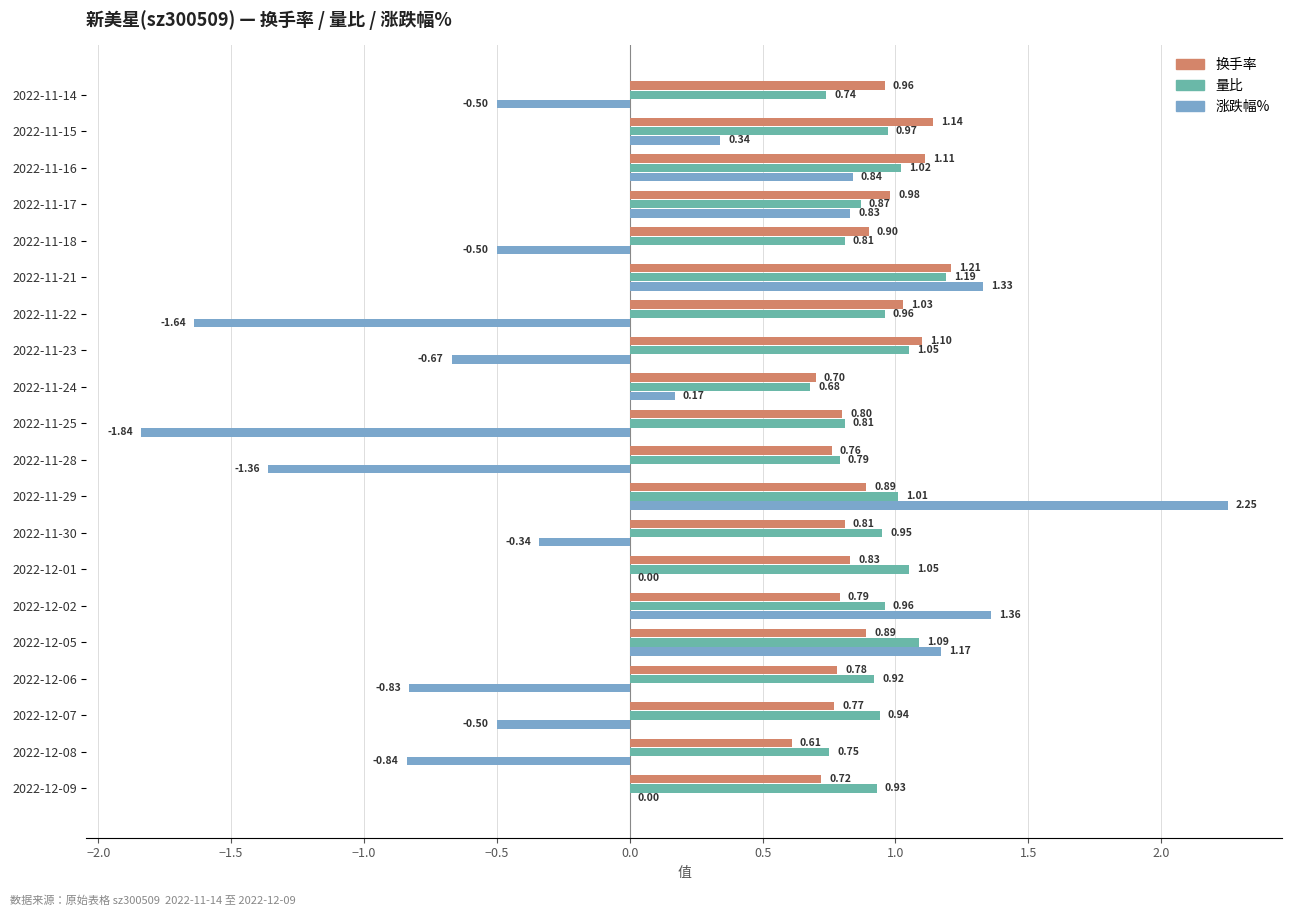

Is the value of 涨跌幅% at 2022-11-14 greater than the value of 量比 at 2022-12-02?

No